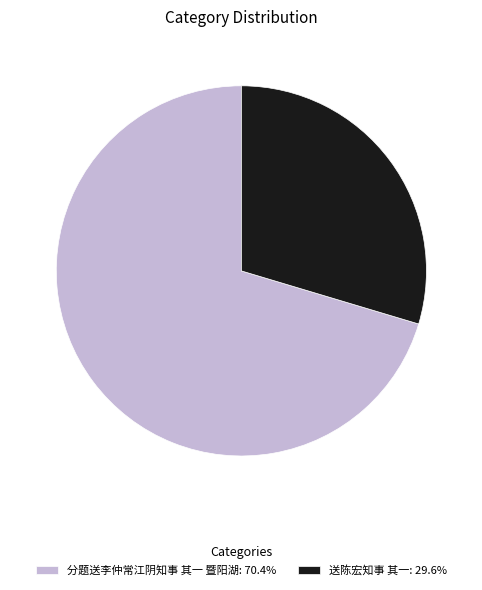

Approximately how many times larger is the value at 送陈宏知事 其一: 29.6% compared to 分题送李仲常江阴知事 其一 暨阳湖: 70.4%?

0.4